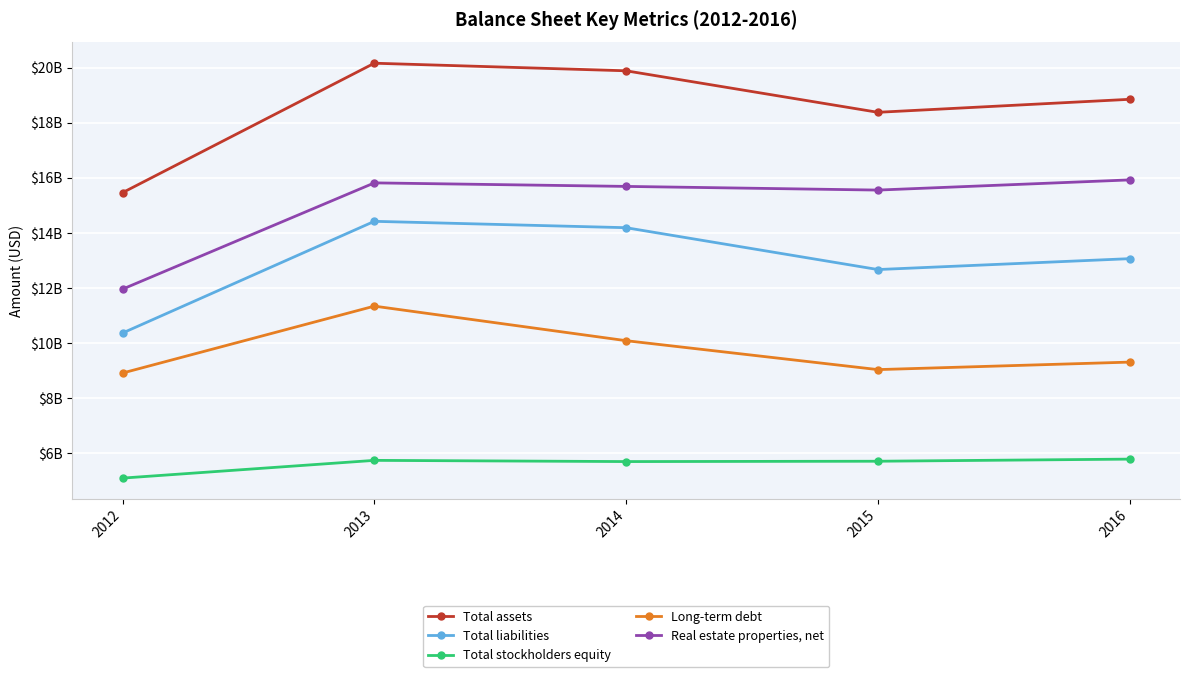

True or false: Real estate properties, net and Long-term debt cross at least once.

False